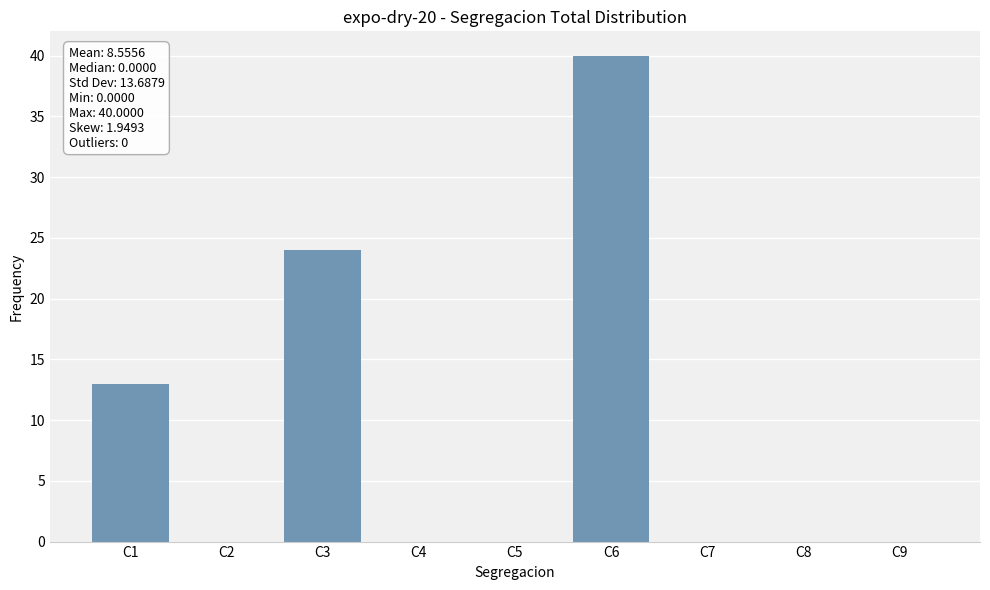

Is it true that the value at C7 is 27?

False